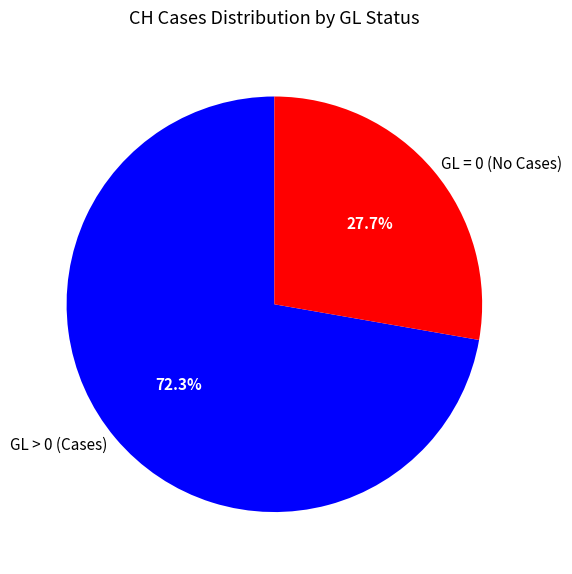

Which category has the smallest portion of the pie?

GL = 0 (No Cases)